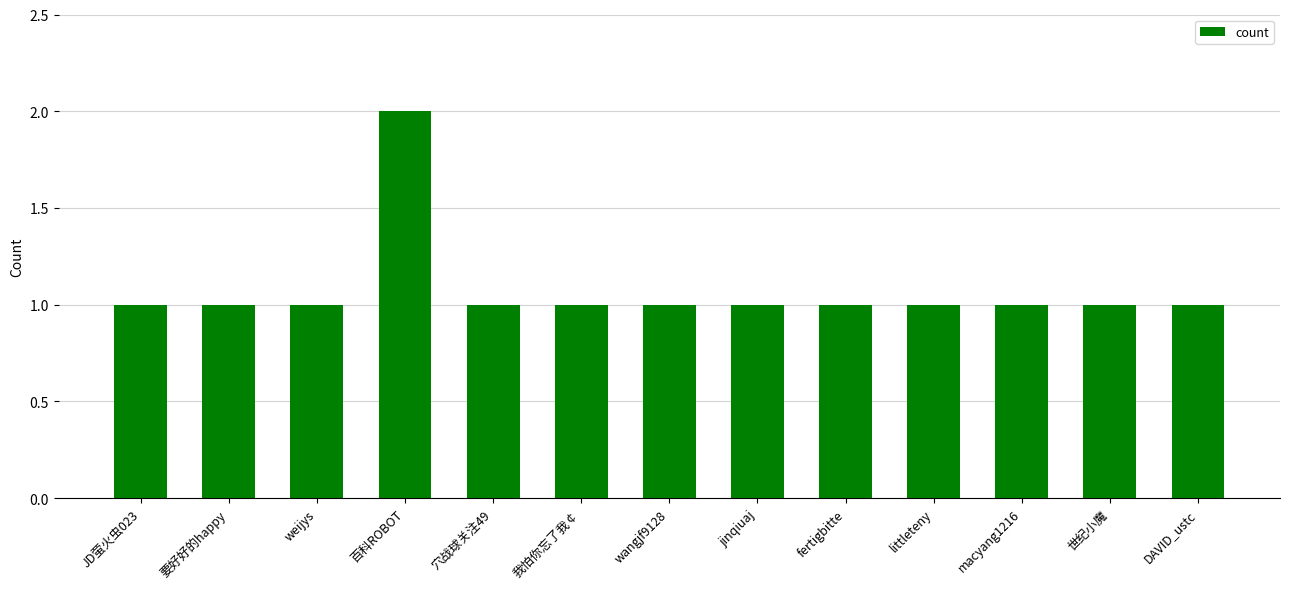

Count the number of categories in the chart.

13